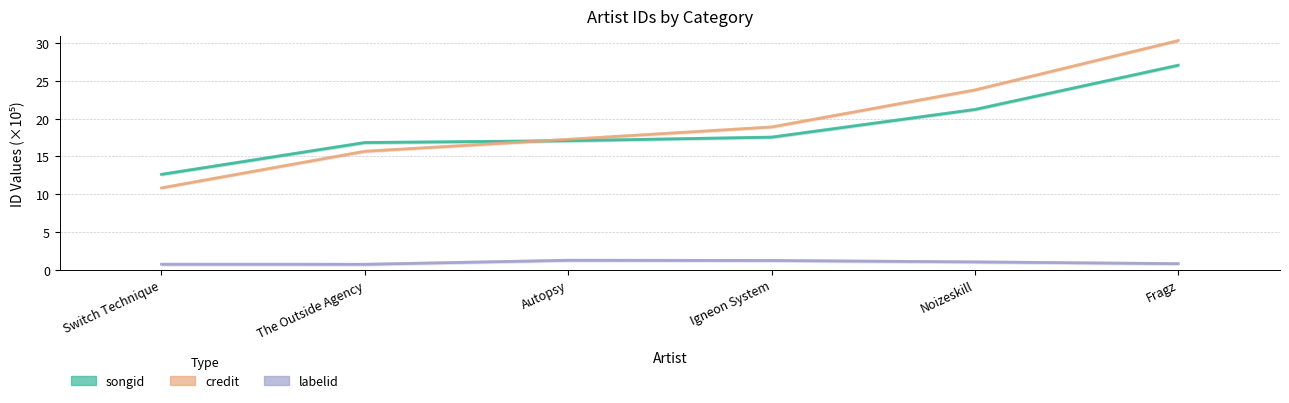

What position from the left is Switch Technique?

1